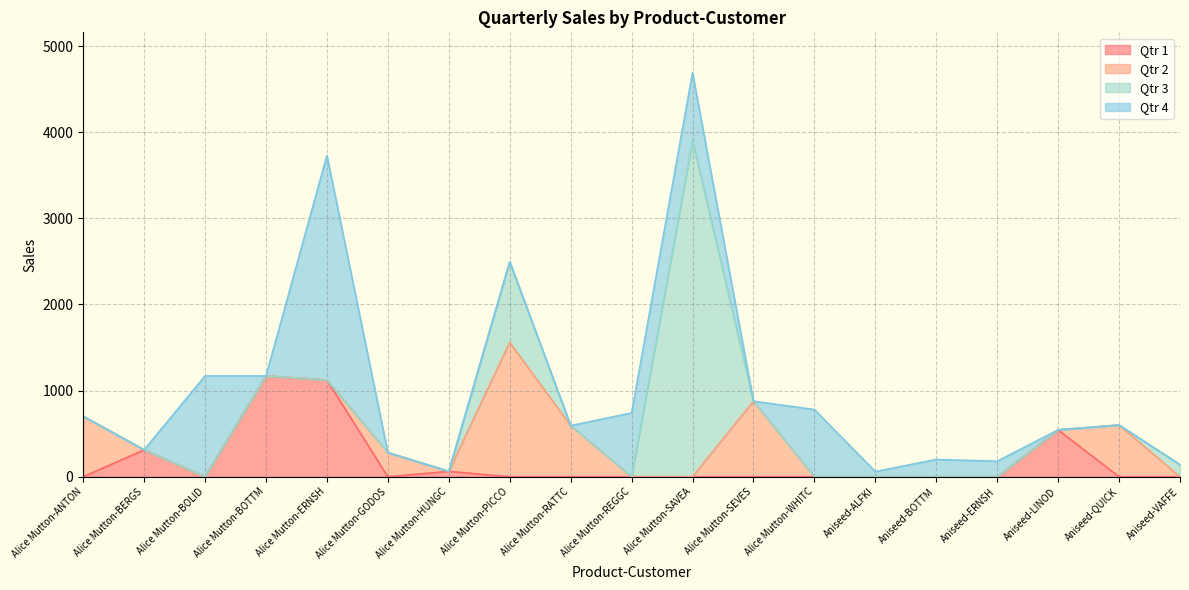

What is the spread (max minus min) of values at Alice Mutton-ANTON?

702.0